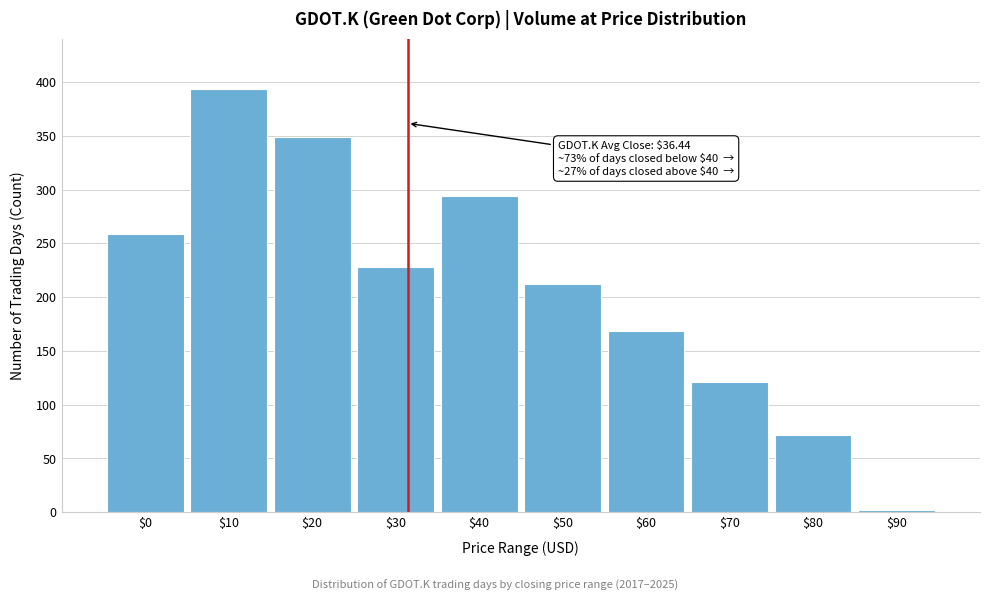

Reading left to right, transcribe all the data shown in this chart.

259	393	349	228	294	212	168	121	72	2